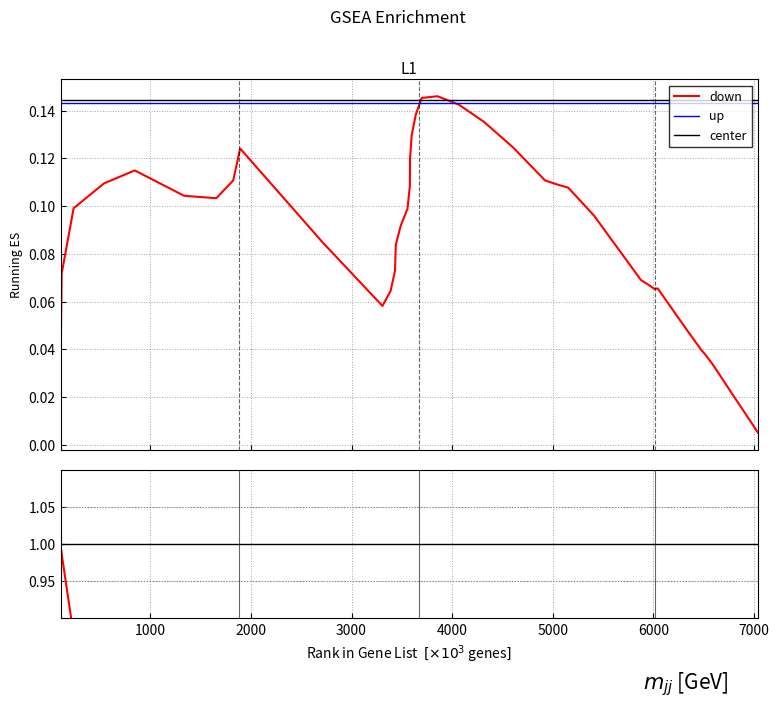

Reading left to right, list all the values displayed in this chart.

RUNNING ES: 0.0	0.1	0.1	0.1	0.1	0.1	0.1	0.1	0.1	0.1	0.1	0.1	0.1	0.1	0.1	0.1	0.1	0.1	0.1	0.1	0.1	0.1	0.1	0.1	0.1	0.1	0.1	0.1	0.1	0.1	0.1	0.1	0.1	0.0	0.0	0.0	0.0	0.0	0.0	0.0
RANK METRIC SCORE: 1.0	1.0	0.9	0.7	0.6	0.5	0.5	0.5	0.4	0.3	0.3	0.3	0.3	0.3	0.3	0.3	0.3	0.3	0.3	0.3	0.3	0.3	0.2	0.2	0.2	0.2	0.2	0.1	0.1	0.1	0.1	0.1	0.1	0.0	0.0	0.0	0.0	0.0	0.0	0.0